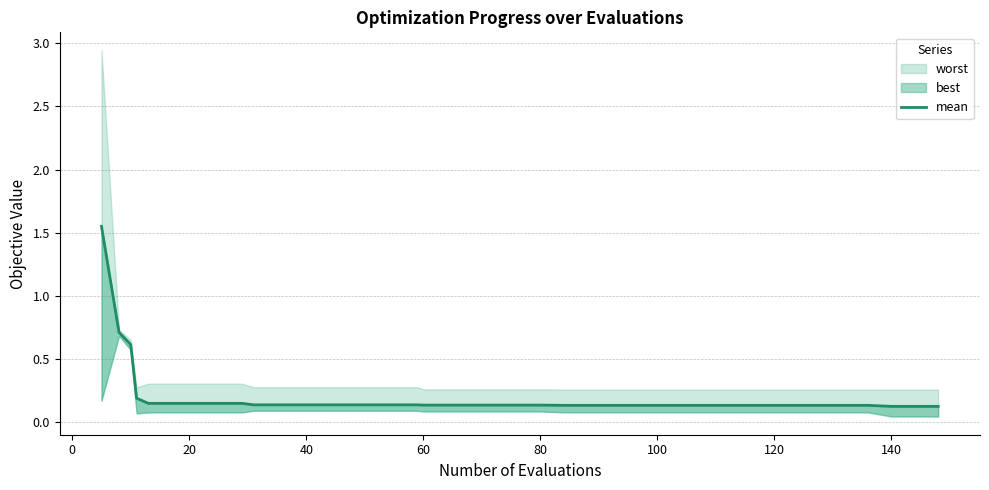

Reading right to left, extract all data points from this chart.

0.1	0.1	0.1	0.1	0.1	0.1	0.1	0.1	0.1	0.1	0.1	0.1	0.1	0.1	0.1	0.1	0.1	0.1	0.1	0.1	0.1	0.1	0.1	0.1	0.1	0.1	0.1	0.1	0.1	0.1	0.1	0.1	0.1	0.1	0.1	0.1	0.2	0.6	0.7	1.6